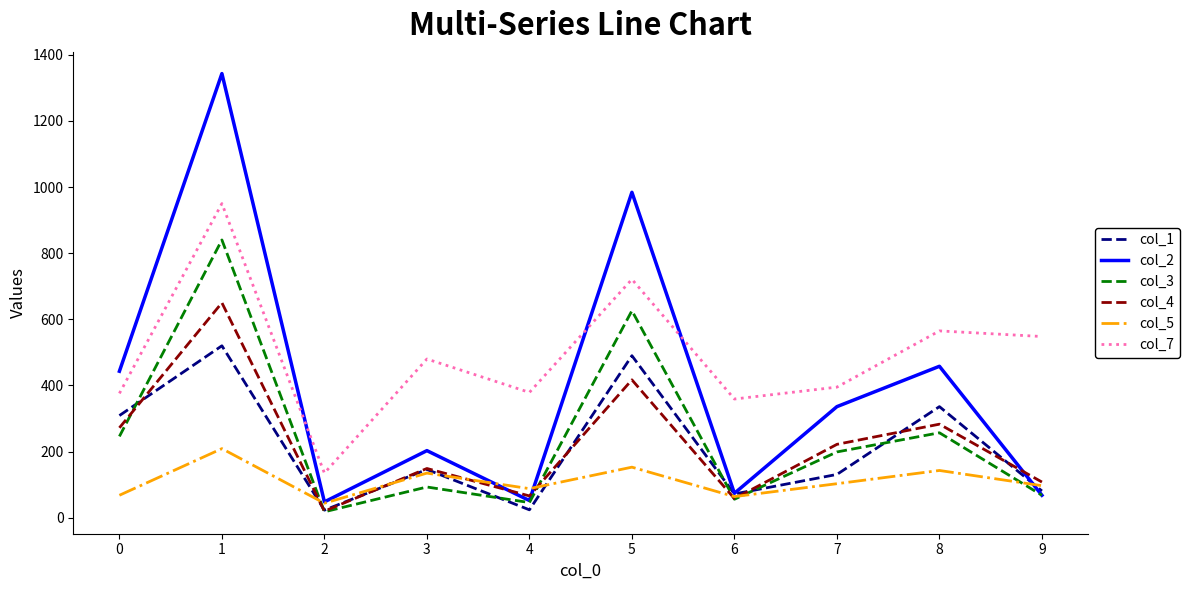

True or false: col_4 has more than 0 interior local peaks.

True